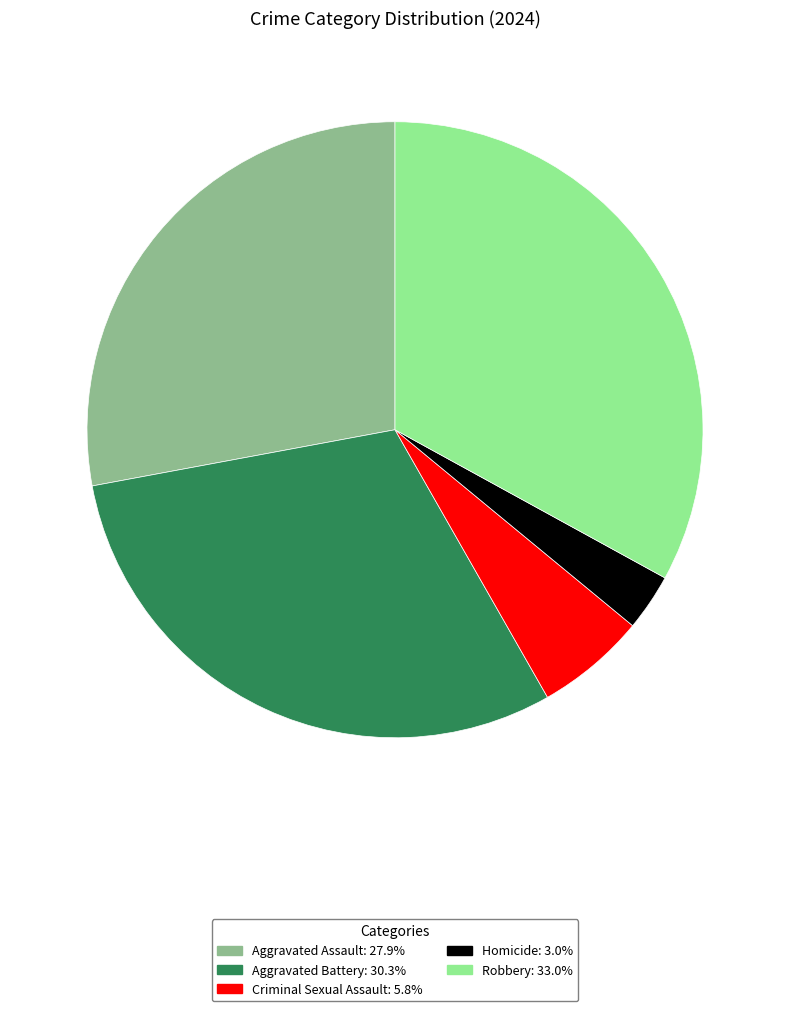

Which category has the biggest portion of the pie?

Robbery